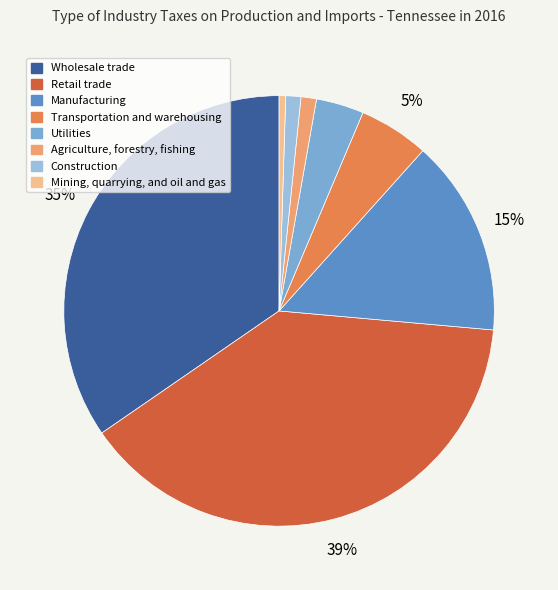

Do Agriculture, forestry, fishing and Mining, quarrying, and oil and gas together represent more than half of the pie?

No